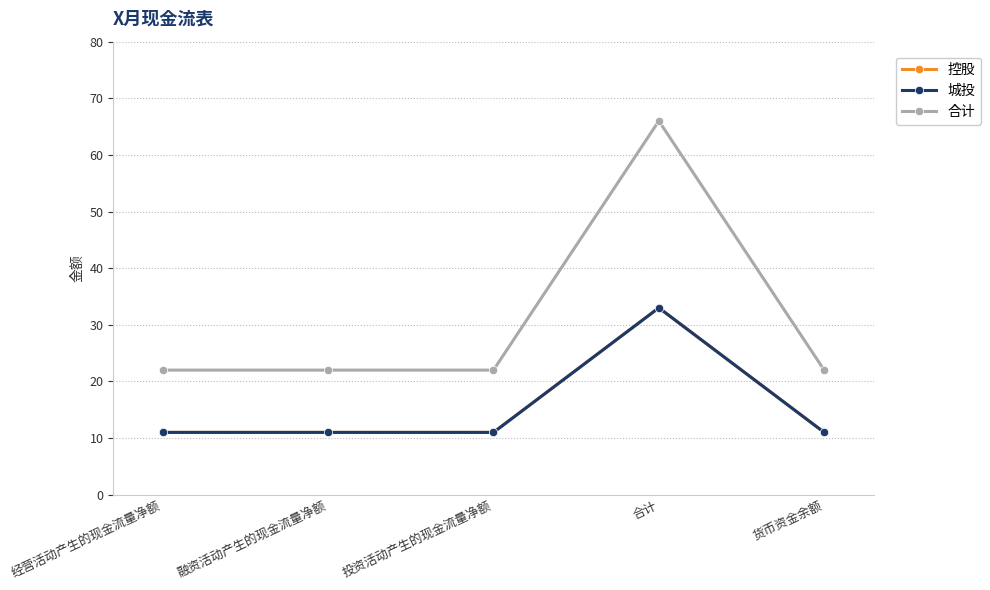

Rank the categories by 控股 value from lowest to highest.

经营活动产生的现金流量净额, 融资活动产生的现金流量净额, 投资活动产生的现金流量净额, 货币资金余额, 合计